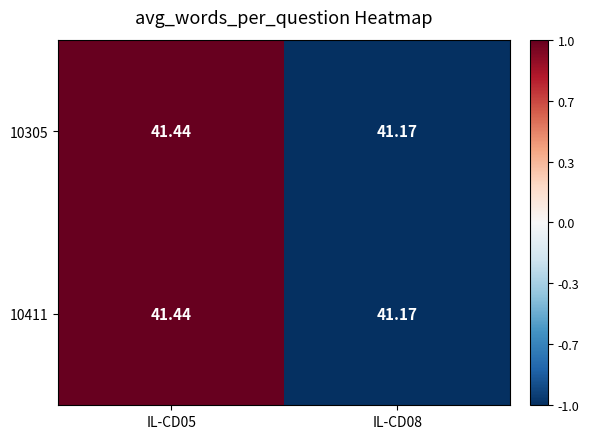

What is the total value across all series at IL-CD08?

82.3